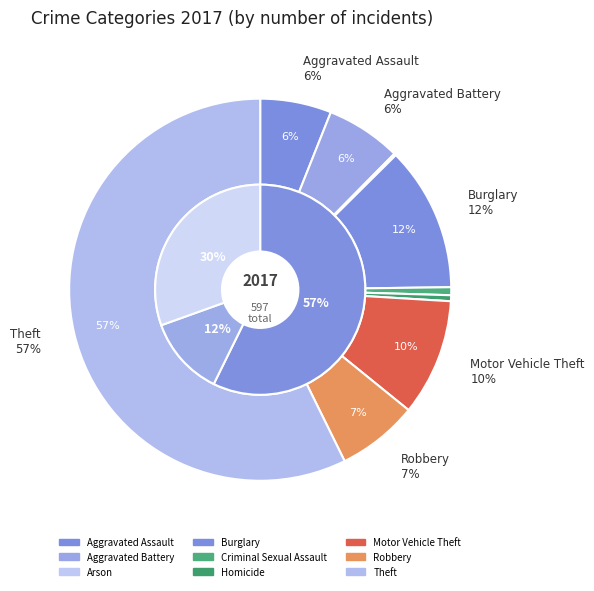

Is there any slice that represents more than half of the pie?

Yes